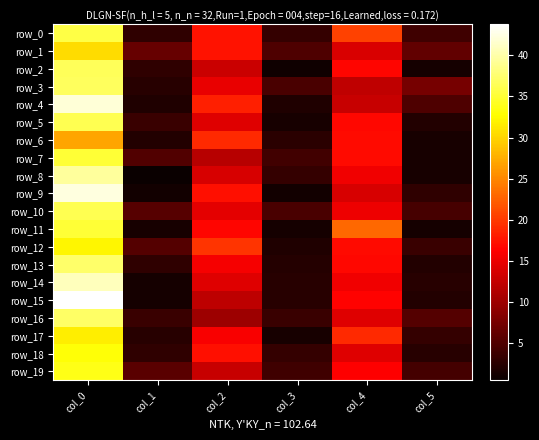

Which category has the lowest value in the row_0 series?

col_1